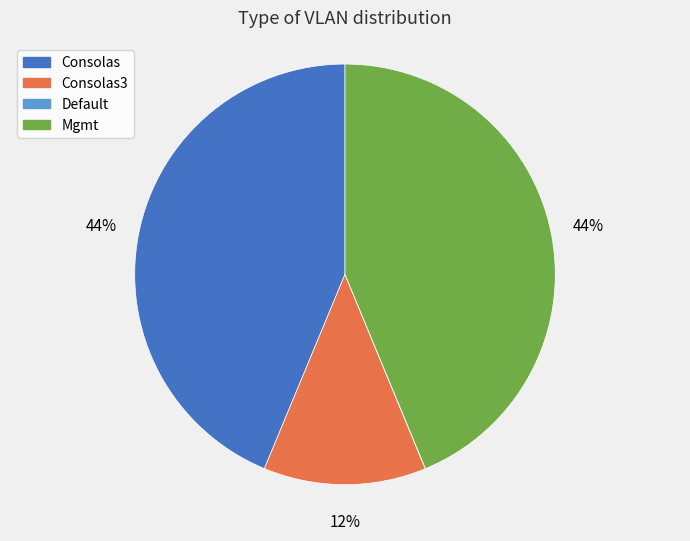

Do Consolas and Consolas3 together represent more than half of the pie?

Yes